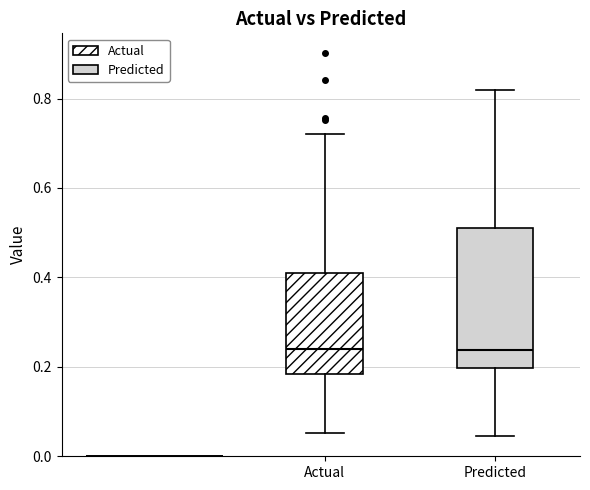

Reading left to right, transcribe this box plot: for each box, give where its median line is, the range the box spans, and where its two whiskers end, as read against the y-axis. The values are not printed on the chart, so give them approximately, as read against the axis.

Actual: median 0.24, box 0.18 to 0.42, whiskers 0.06 to 0.72
Predicted: median 0.24, box 0.20 to 0.52, whiskers 0.04 to 0.82